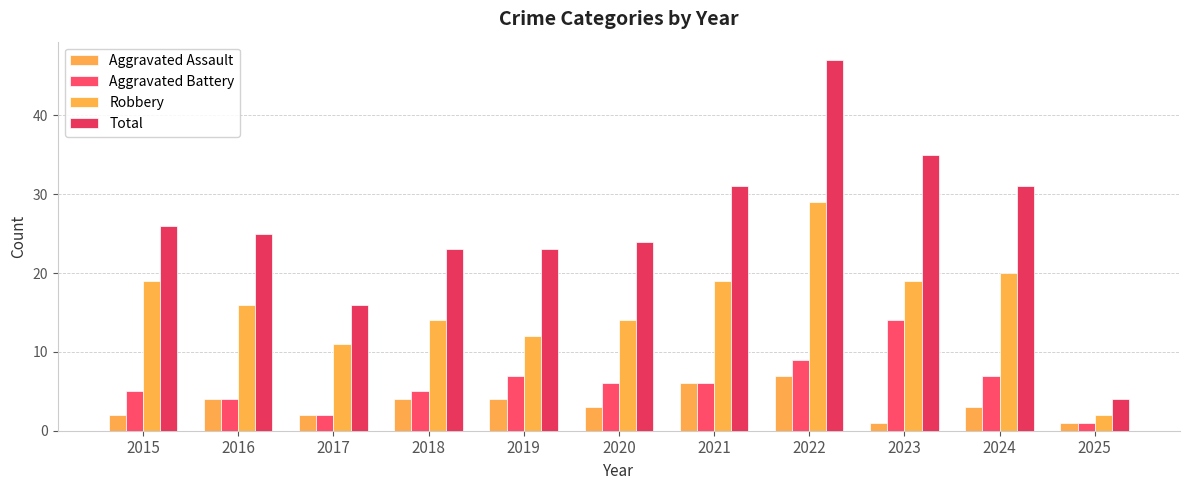

The value of Aggravated Battery at 2022 is 12. True or false?

False